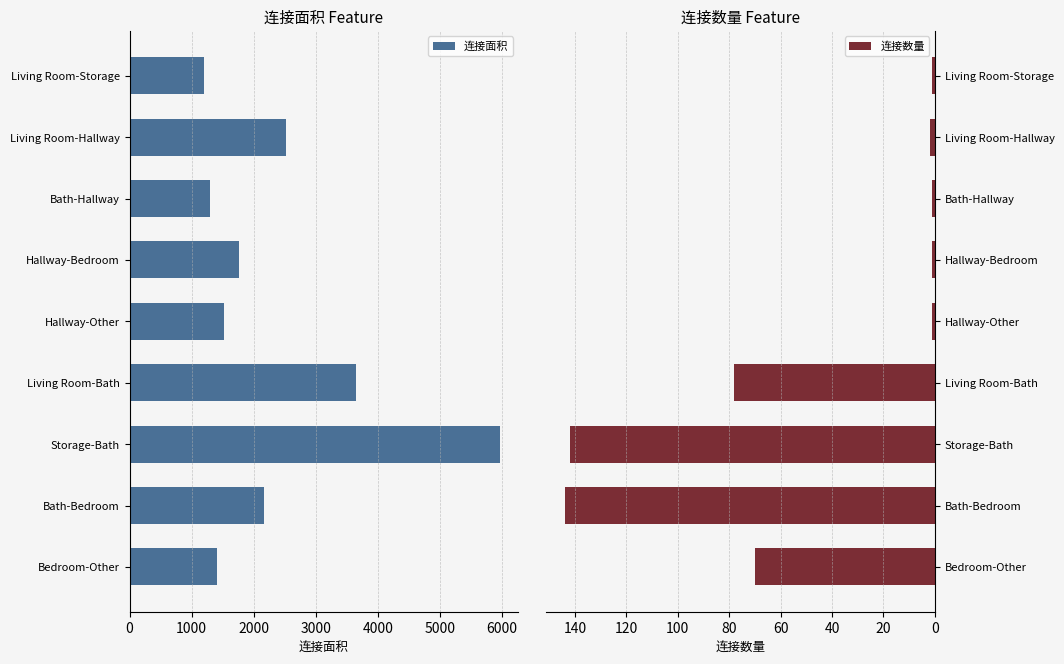

Which category has the highest value in the 连接面积 series?

Storage-Bath